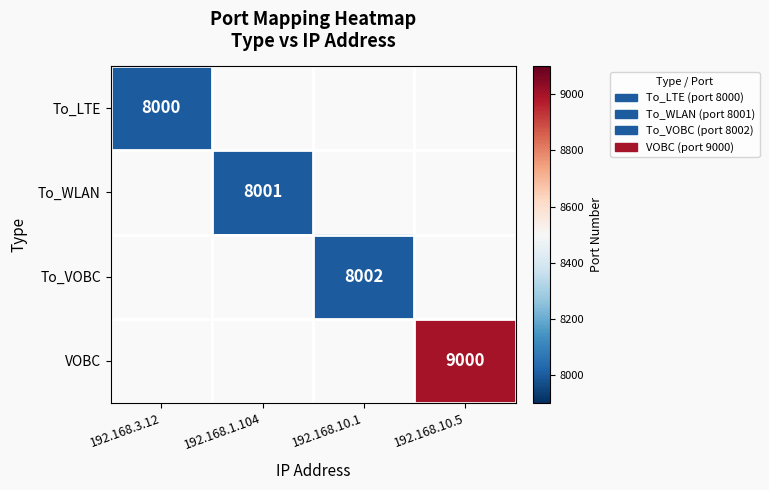

Is it true that VOBC equals 9000 at 192.168.10.5?

True